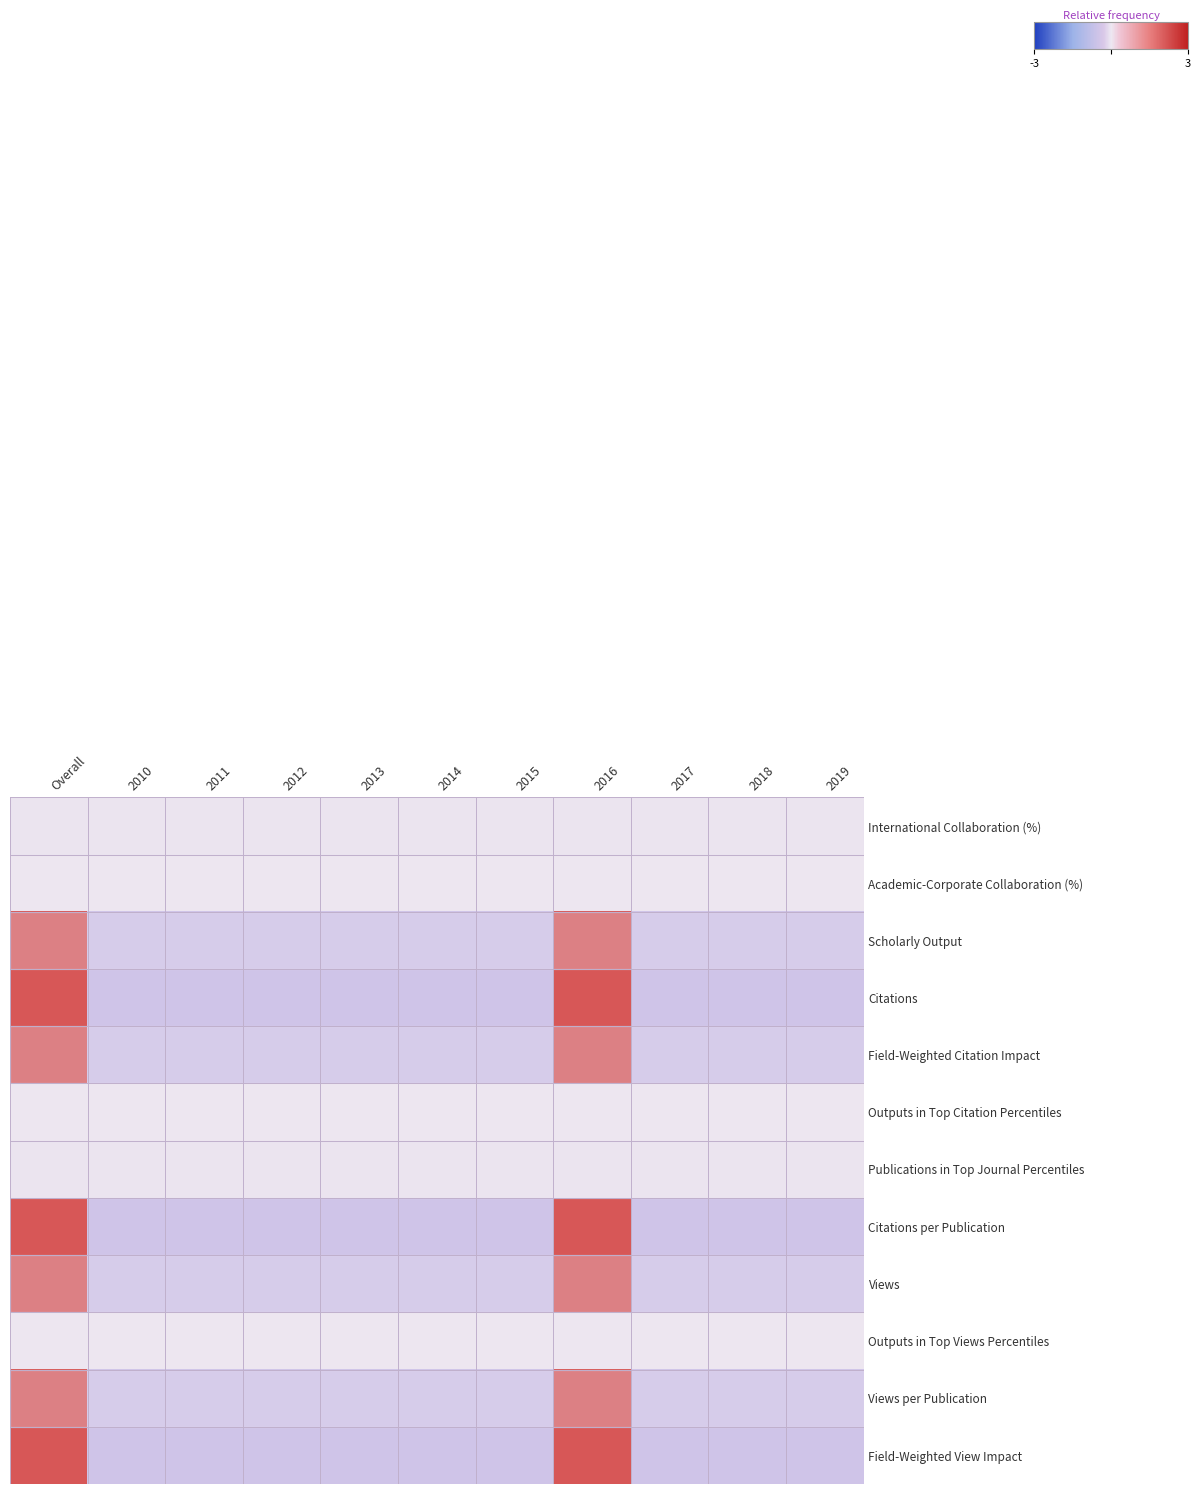

Reading left to right, list all the values displayed in this chart.

row_0: 0.0	0.0	0.0	0.0	0.0	0.0	0.0	0.0	0.0	0.0	0.0
row_1: 0.0	0.0	0.0	0.0	0.0	0.0	0.0	0.0	0.0	0.0	0.0
row_2: 2.1	-0.5	-0.5	-0.5	-0.5	-0.5	-0.5	2.1	-0.5	-0.5	-0.5
row_3: 2.1	-0.5	-0.5	-0.5	-0.5	-0.5	-0.5	2.1	-0.5	-0.5	-0.5
row_4: 2.1	-0.5	-0.5	-0.5	-0.5	-0.5	-0.5	2.1	-0.5	-0.5	-0.5
row_5: 0.0	0.0	0.0	0.0	0.0	0.0	0.0	0.0	0.0	0.0	0.0
row_6: 0.0	0.0	0.0	0.0	0.0	0.0	0.0	0.0	0.0	0.0	0.0
row_7: 2.1	-0.5	-0.5	-0.5	-0.5	-0.5	-0.5	2.1	-0.5	-0.5	-0.5
row_8: 2.1	-0.5	-0.5	-0.5	-0.5	-0.5	-0.5	2.1	-0.5	-0.5	-0.5
row_9: 0.0	0.0	0.0	0.0	0.0	0.0	0.0	0.0	0.0	0.0	0.0
row_10: 2.1	-0.5	-0.5	-0.5	-0.5	-0.5	-0.5	2.1	-0.5	-0.5	-0.5
row_11: 2.1	-0.5	-0.5	-0.5	-0.5	-0.5	-0.5	2.1	-0.5	-0.5	-0.5